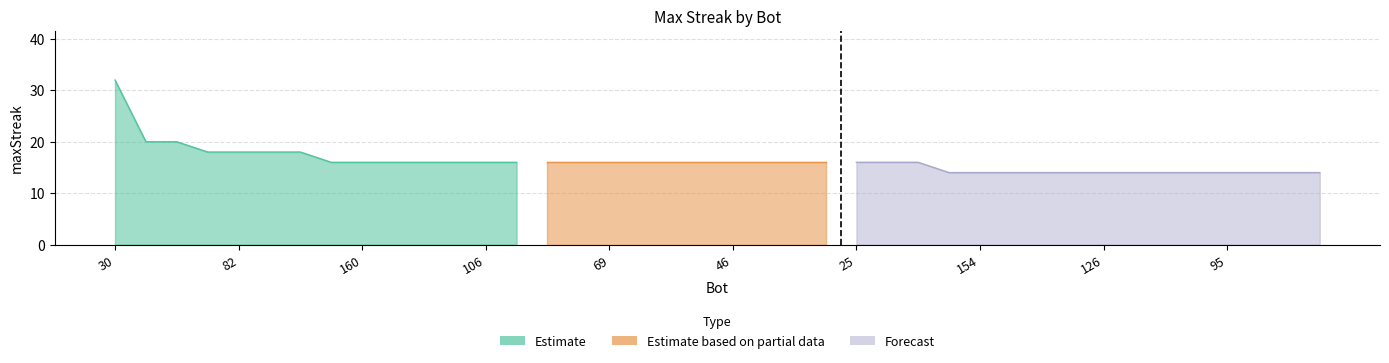

Is it true that the value at 103 is 19?

False